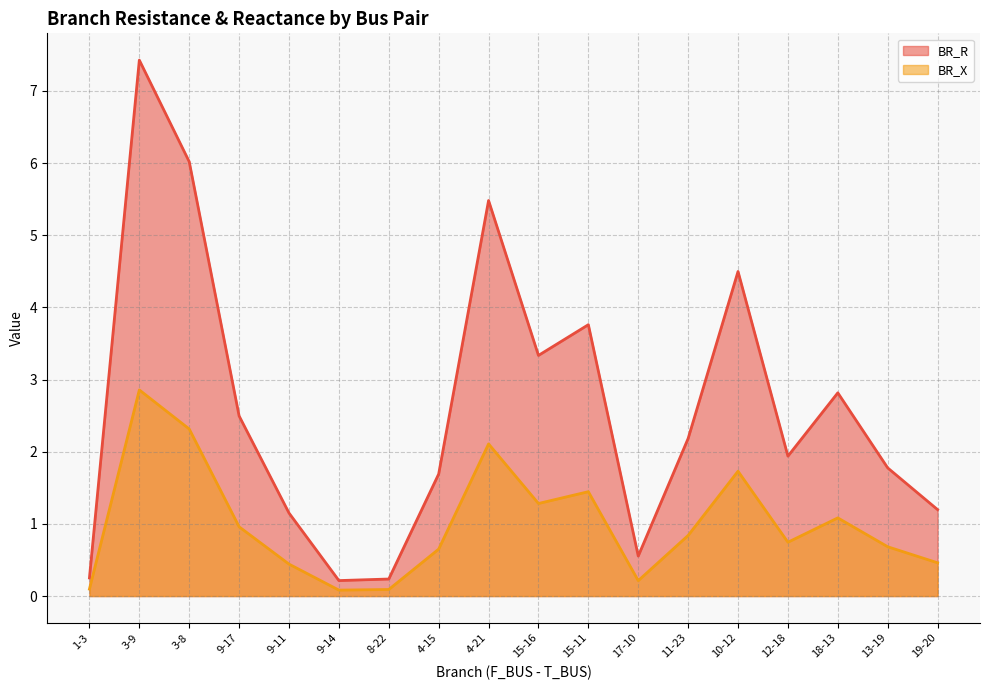

True or false: BR_X and BR_R intersect in this chart.

False